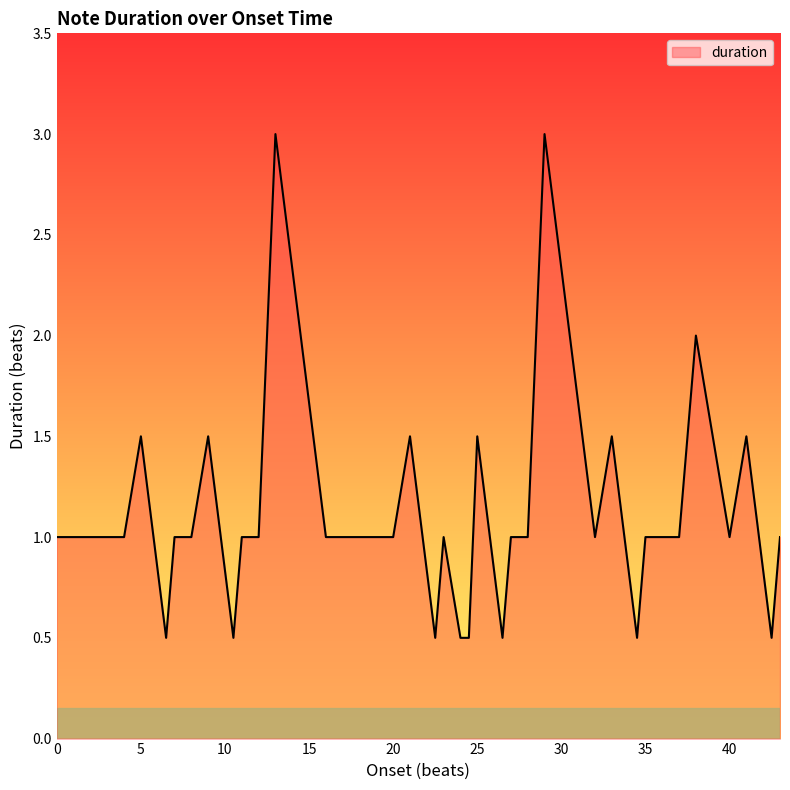

What is the difference between the maximum and minimum values?

2.5